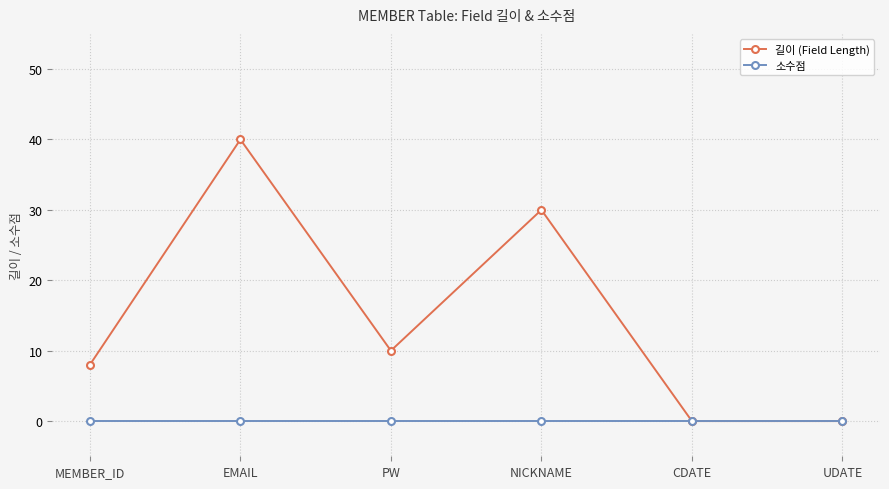

What is the label of the 5th point from the right?

EMAIL